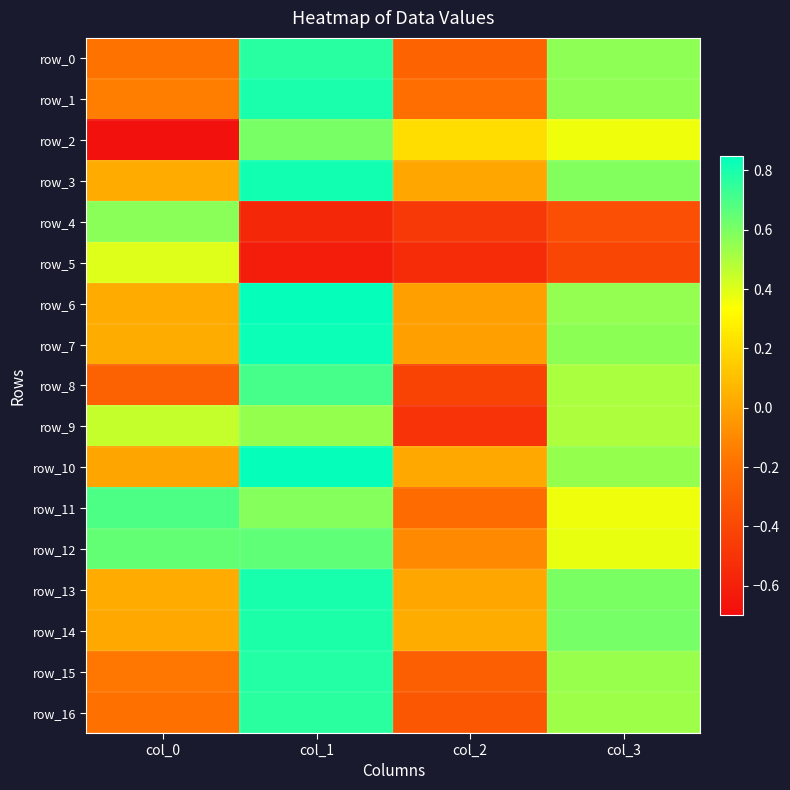

What is the sum of the row_7 values at col_1 and col_0?

0.9